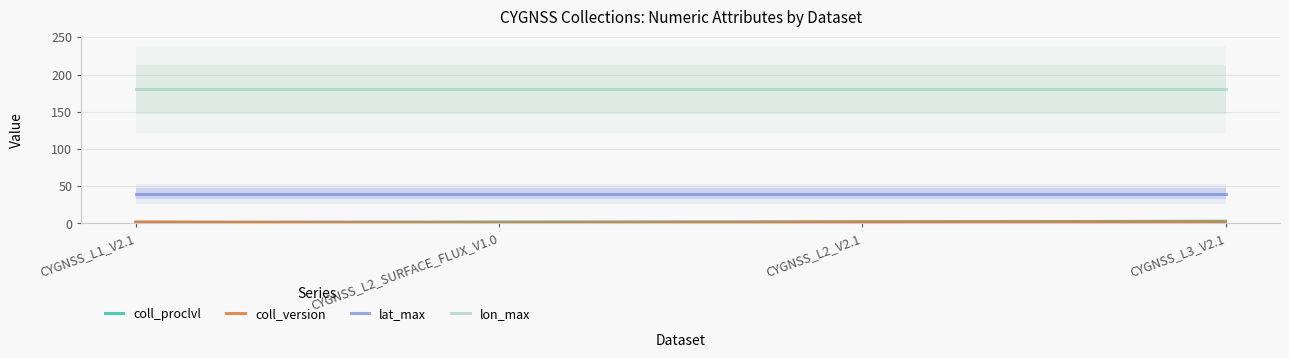

Reading left to right, extract all data points from this chart.

coll_proclvl: CYGNSS_L1_V2.1=1.0	CYGNSS_L2_SURFACE_FLUX_V1.0=2.0	CYGNSS_L2_V2.1=2.0	CYGNSS_L3_V2.1=3.0
coll_version: CYGNSS_L1_V2.1=2.1	CYGNSS_L2_SURFACE_FLUX_V1.0=1.0	CYGNSS_L2_V2.1=2.1	CYGNSS_L3_V2.1=2.1
lat_max: CYGNSS_L1_V2.1=40.0	CYGNSS_L2_SURFACE_FLUX_V1.0=40.0	CYGNSS_L2_V2.1=40.0	CYGNSS_L3_V2.1=40.0
lon_max: CYGNSS_L1_V2.1=180.0	CYGNSS_L2_SURFACE_FLUX_V1.0=180.0	CYGNSS_L2_V2.1=180.0	CYGNSS_L3_V2.1=180.0